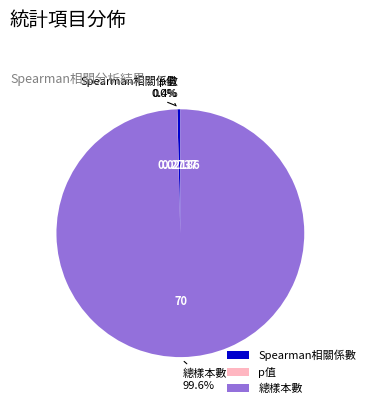

Is there a majority slice in this chart?

Yes